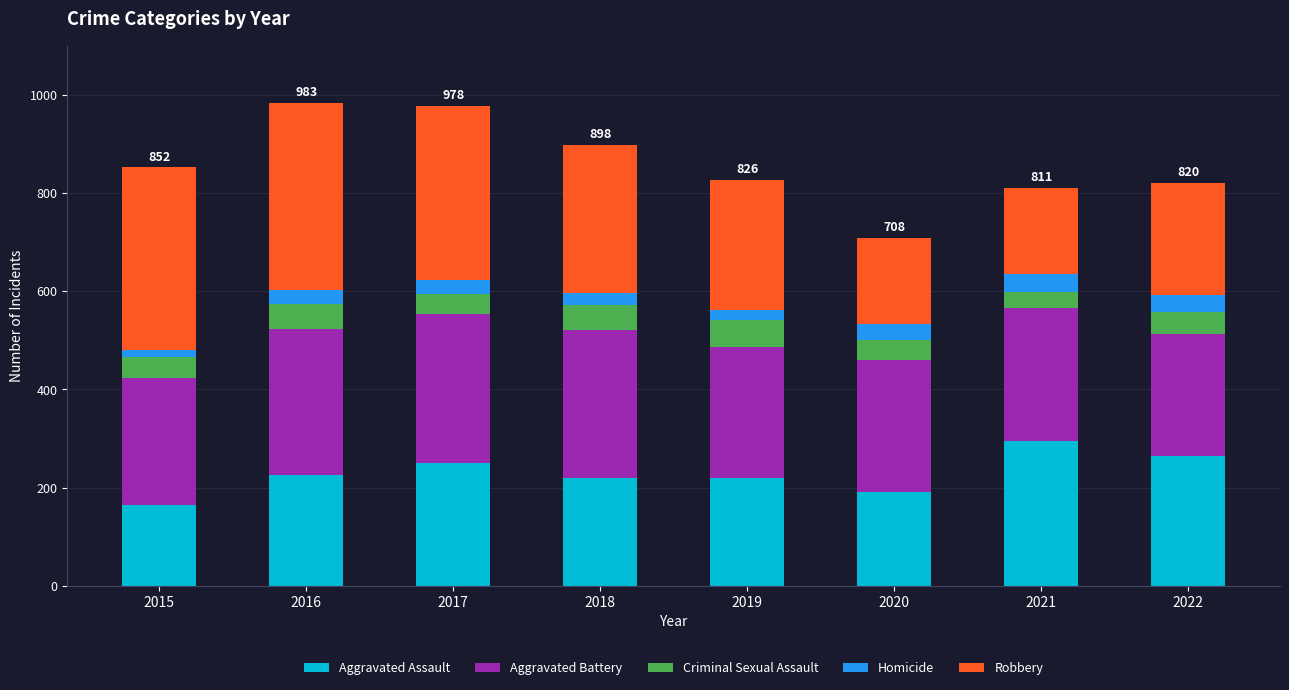

What is the total value across all series at 2022?

820